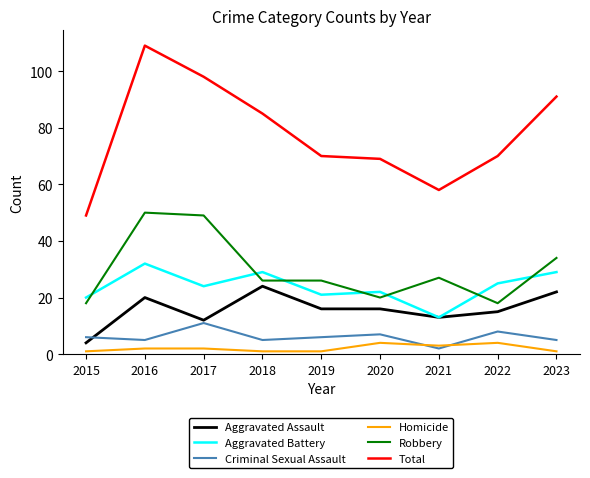

At 2019, list the series in order from smallest to largest.

Homicide, Criminal Sexual Assault, Aggravated Assault, Aggravated Battery, Robbery, Total